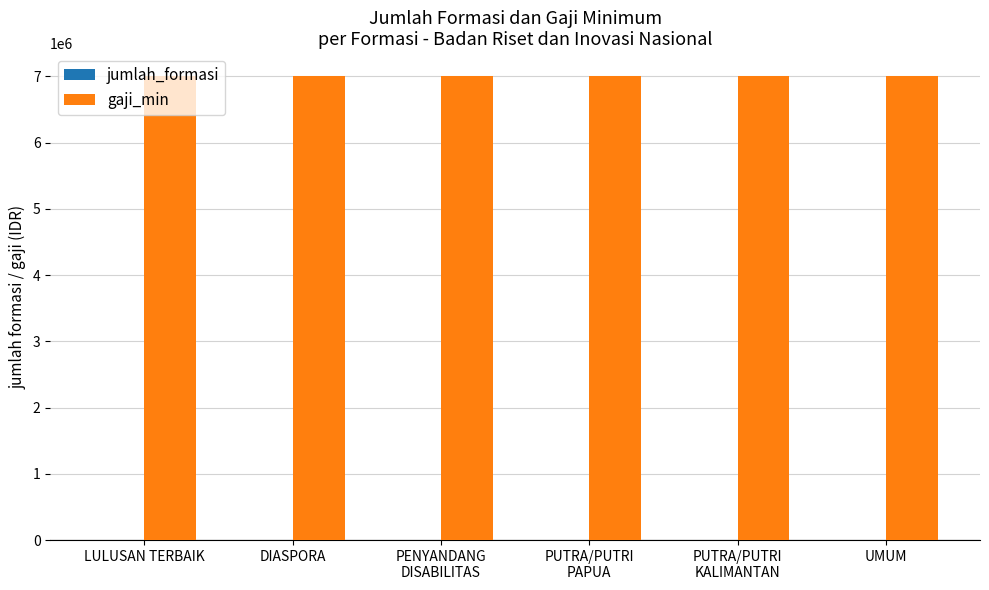

What is the maximum value for gaji_min?

7000000